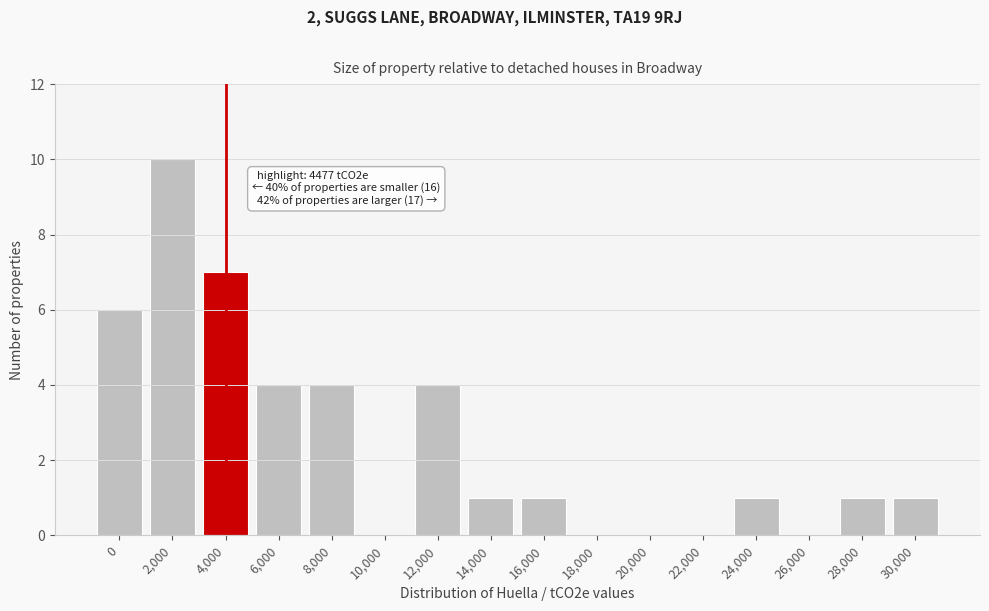

Reading right to left, list all the values displayed in this chart.

30,000=1	28,000=1	26,000=0	24,000=1	22,000=0	20,000=0	18,000=0	16,000=1	14,000=1	12,000=4	10,000=0	8,000=4	6,000=4	4,000=7	2,000=10	0=6